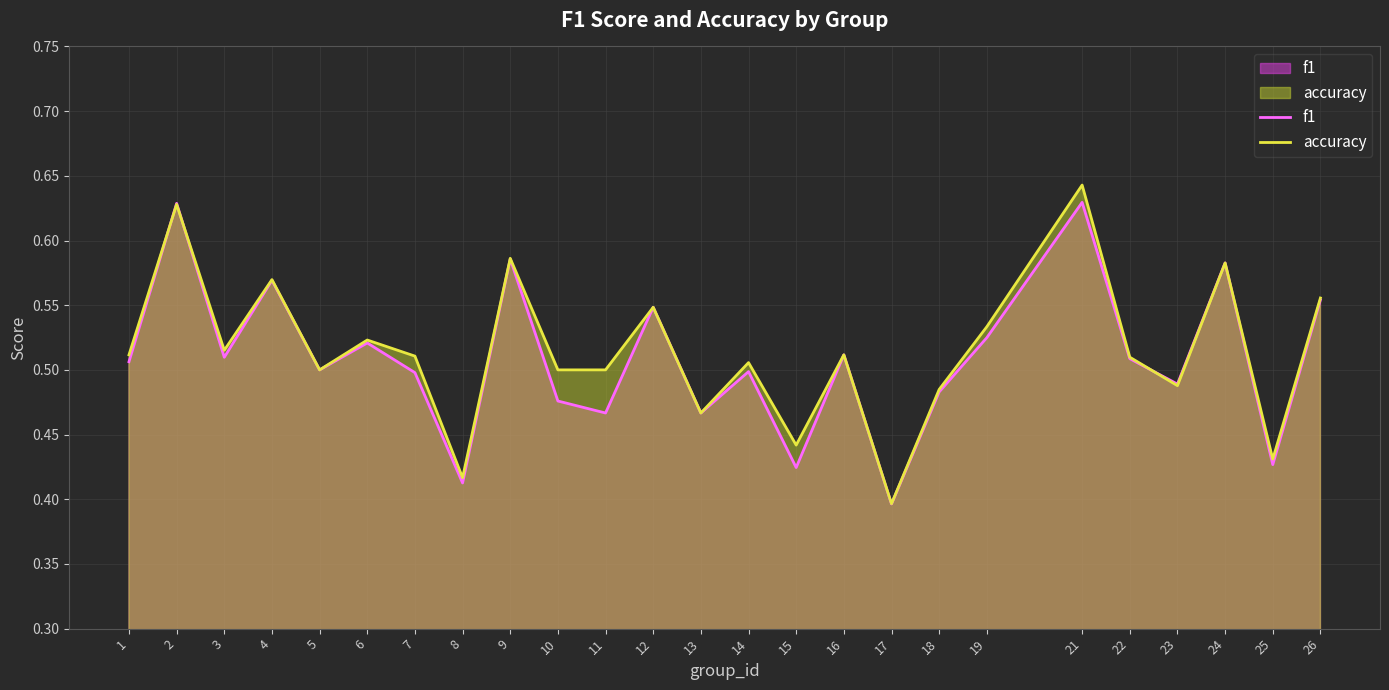

Reading left to right, list all the values displayed in this chart.

f1: 1=0.5	2=0.6	3=0.5	4=0.6	5=0.5	6=0.5	7=0.5	8=0.4	9=0.6	10=0.5	11=0.5	12=0.5	13=0.5	14=0.5	15=0.4	16=0.5	17=0.4	18=0.5	19=0.5	21=0.6	22=0.5	23=0.5	24=0.6	25=0.4	26=0.6
accuracy: 1=0.5	2=0.6	3=0.5	4=0.6	5=0.5	6=0.5	7=0.5	8=0.4	9=0.6	10=0.5	11=0.5	12=0.5	13=0.5	14=0.5	15=0.4	16=0.5	17=0.4	18=0.5	19=0.5	21=0.6	22=0.5	23=0.5	24=0.6	25=0.4	26=0.6